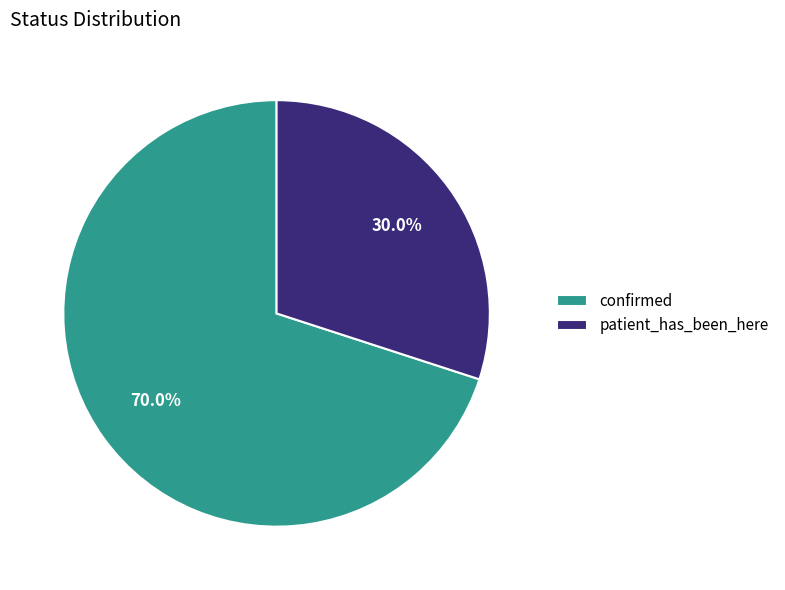

How many slices are in this pie chart?

2